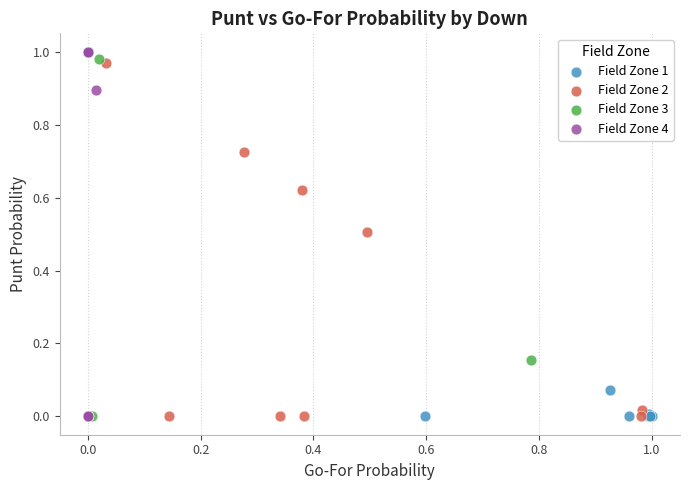

What are all the series names shown in the legend?

Field Zone 1, Field Zone 2, Field Zone 3, Field Zone 4